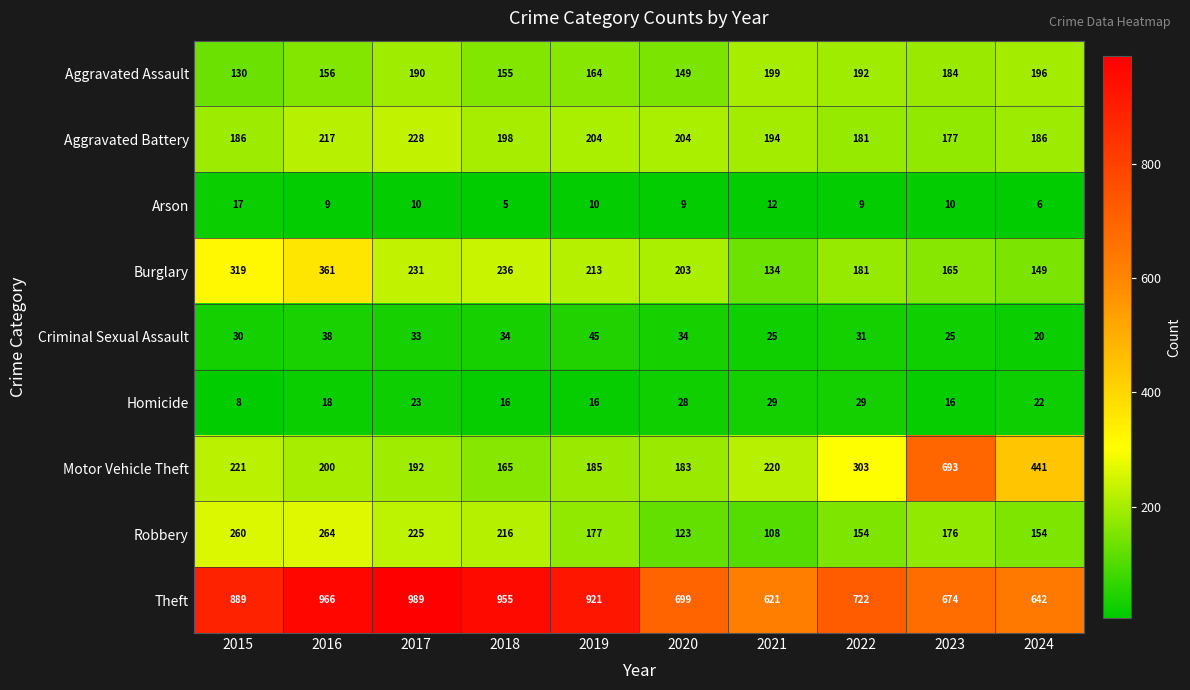

Which series has the largest range (max minus min)?

Motor Vehicle Theft